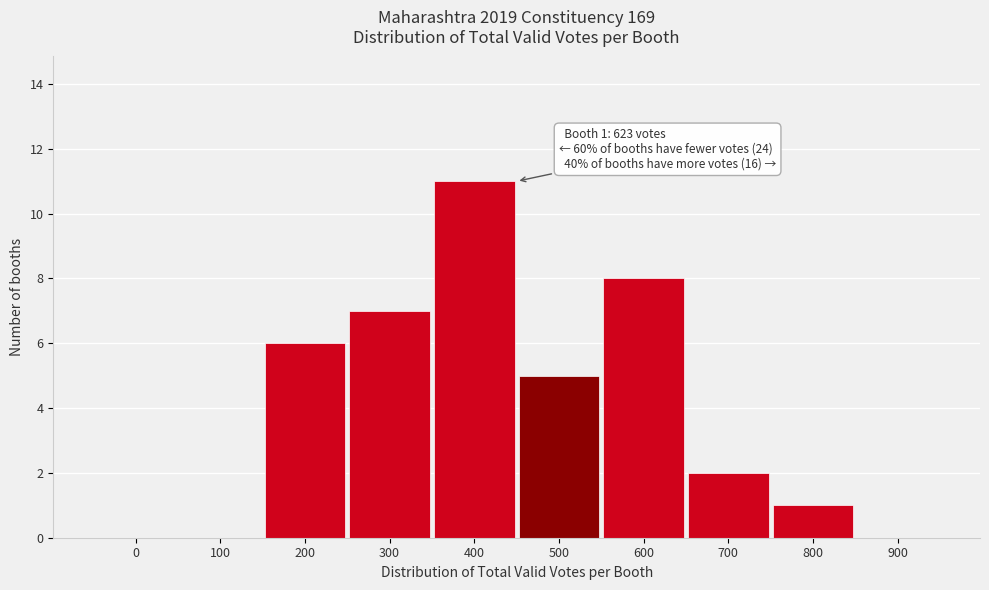

Reading right to left, what are all the values shown in this chart?

900=0	800=1	700=2	600=8	500=5	400=11	300=7	200=6	100=0	0=0